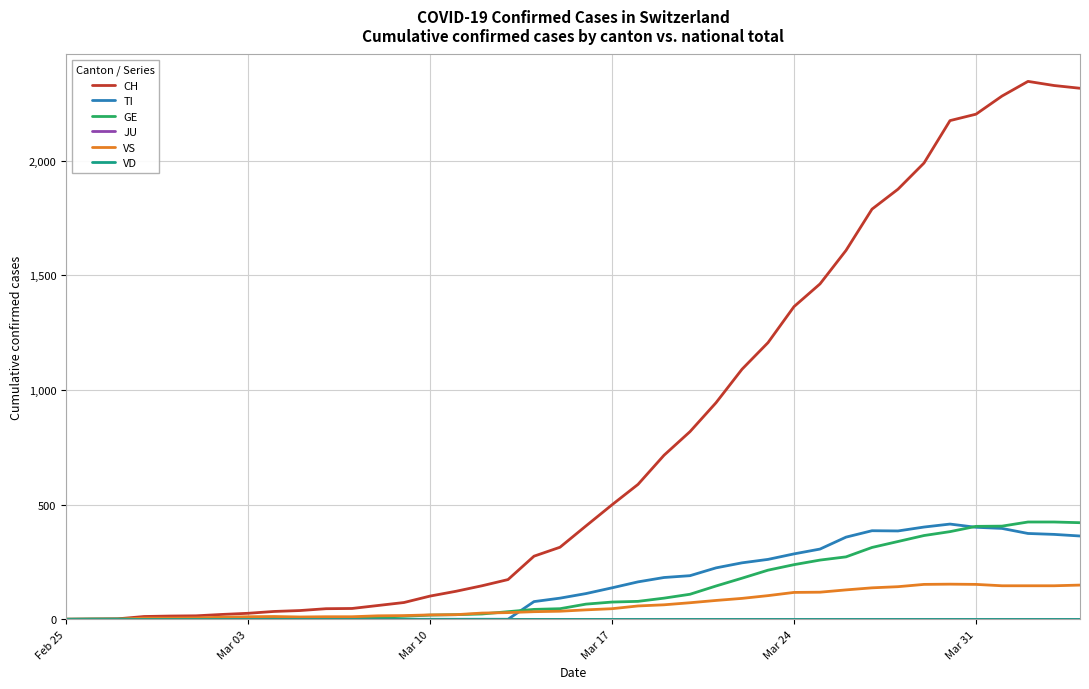

Does the chart have visible grid lines?

Yes